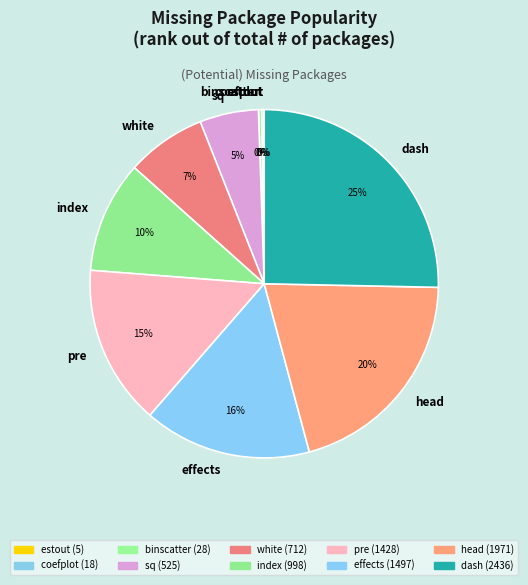

Does any single category account for the majority?

No